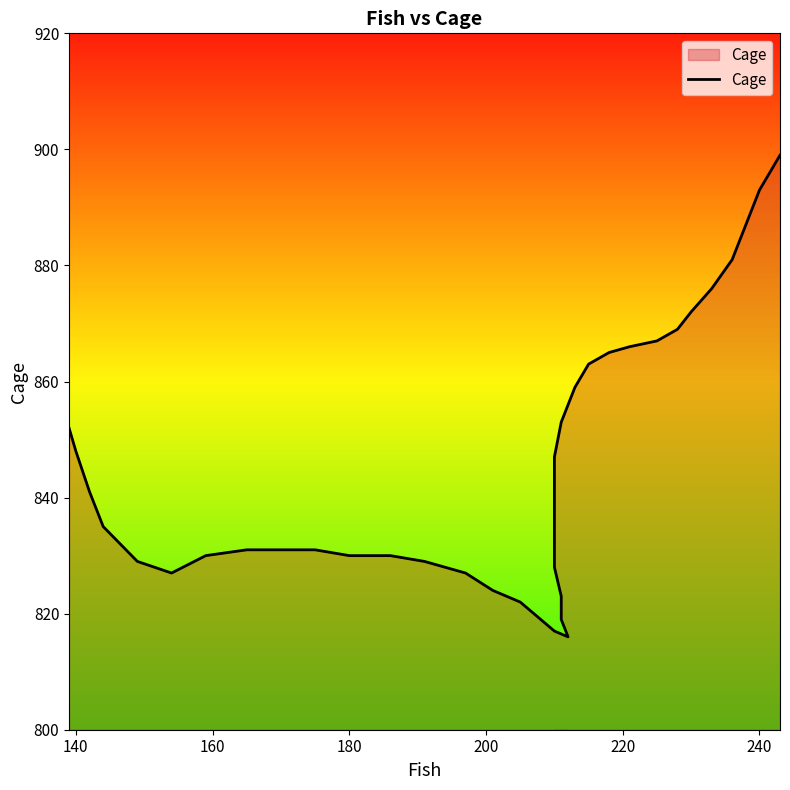

What is the sum of all values?

32926